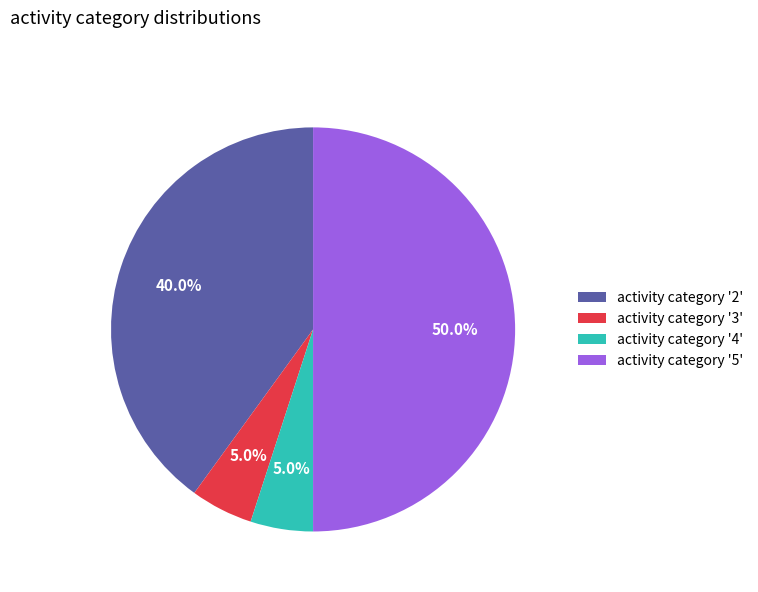

How many segments does this pie chart have?

4